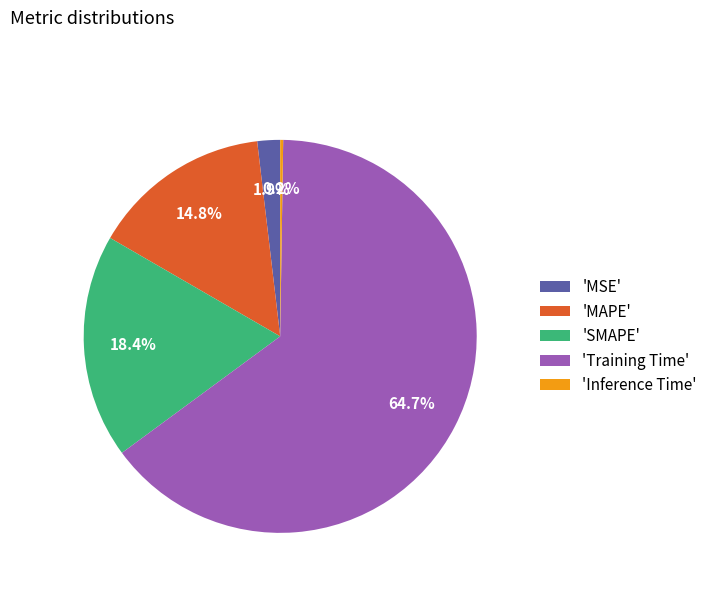

Which category has the biggest portion of the pie?

'Training Time'